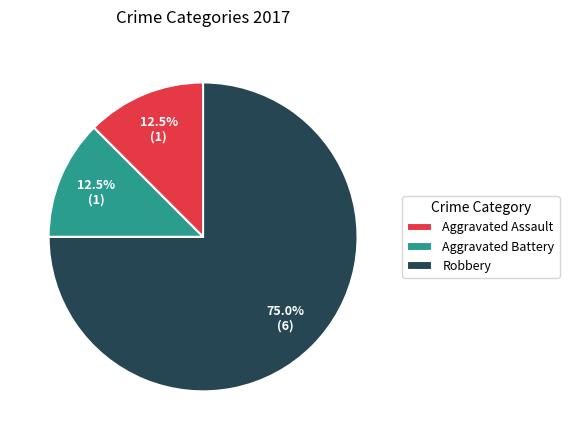

How many slices are in this pie chart?

3